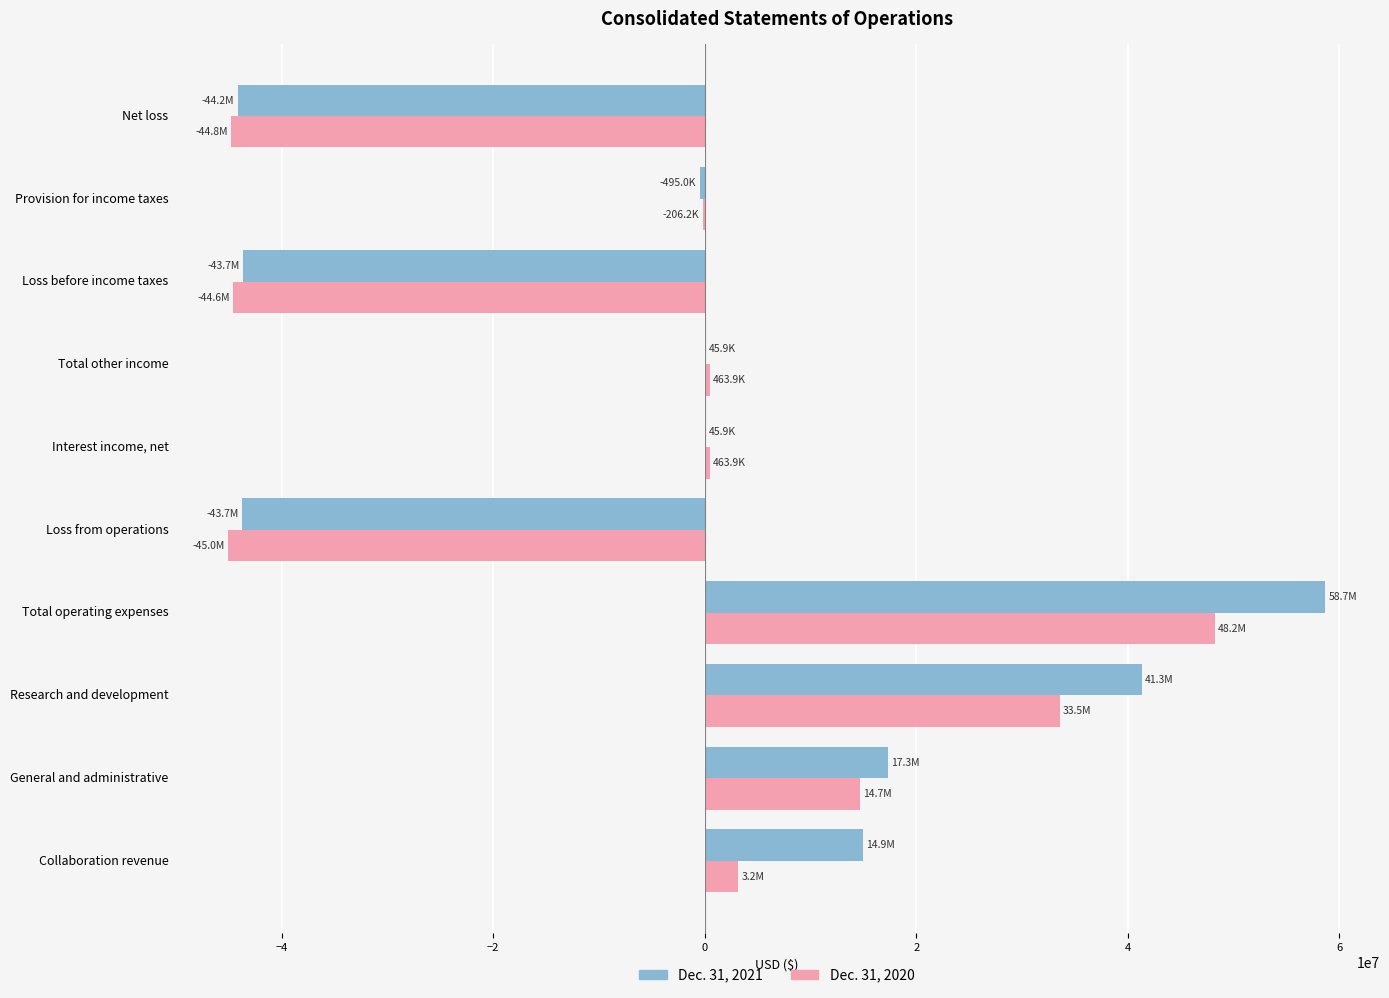

What is the sum of all Dec. 31, 2020 values?

-34136454